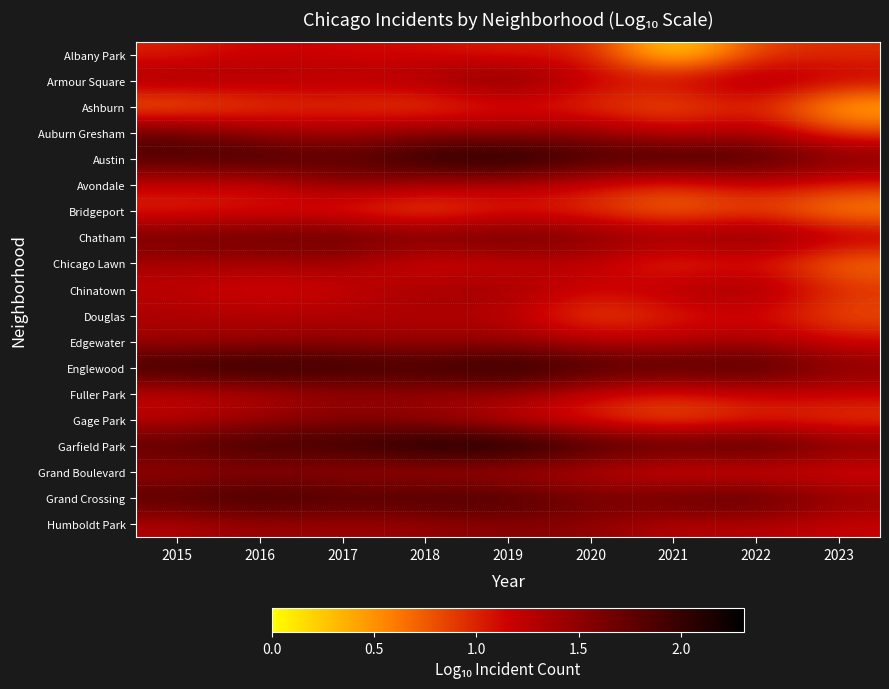

How many categories are shown in the chart?

9